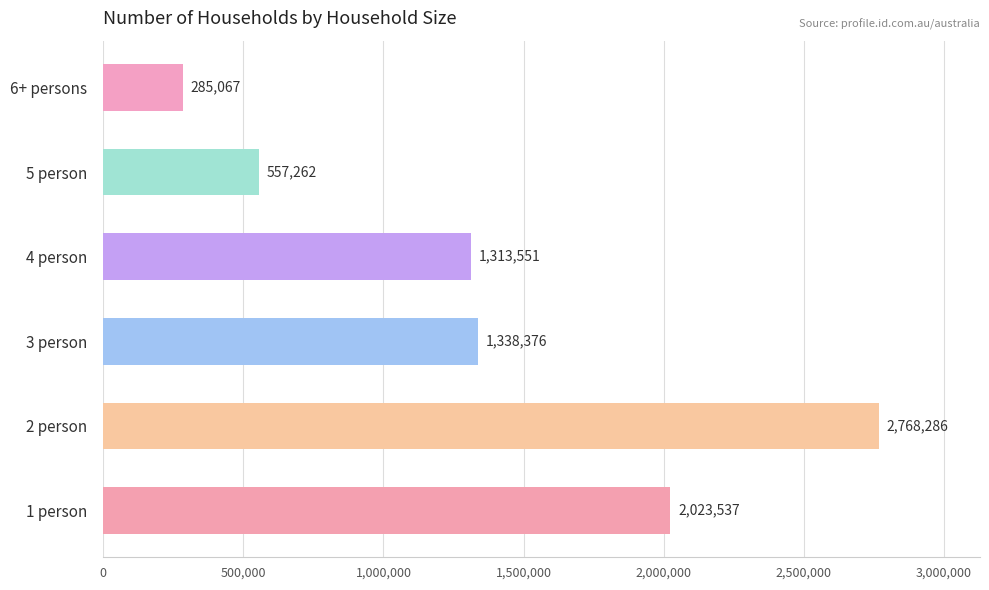

True or false: the data shows 1313551 at 4 person.

True